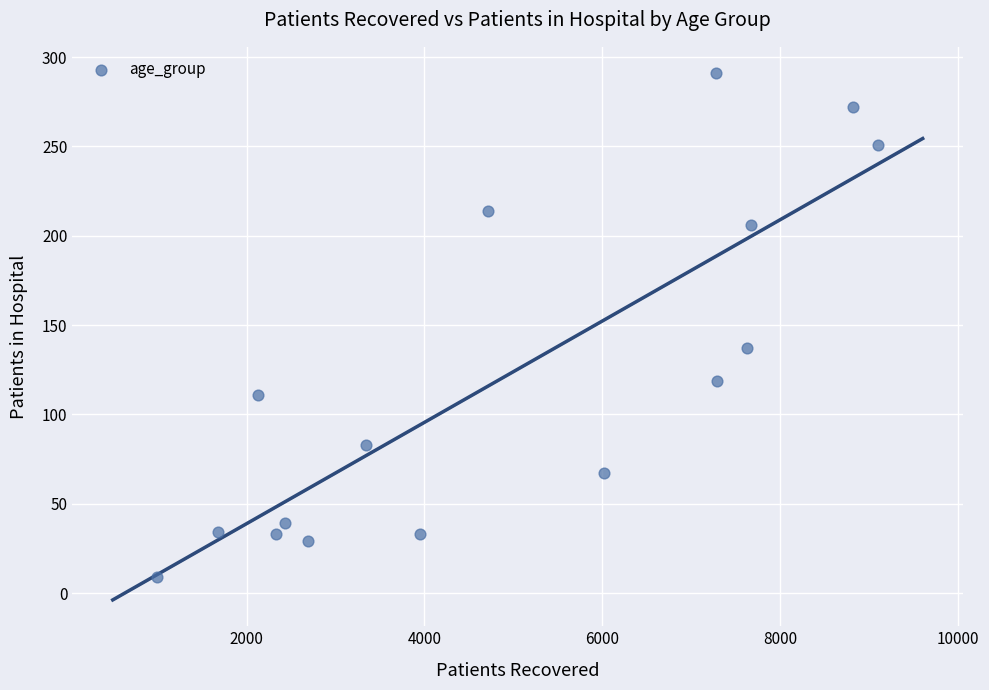

What Y value in the scatter plot is closest to 150?

137